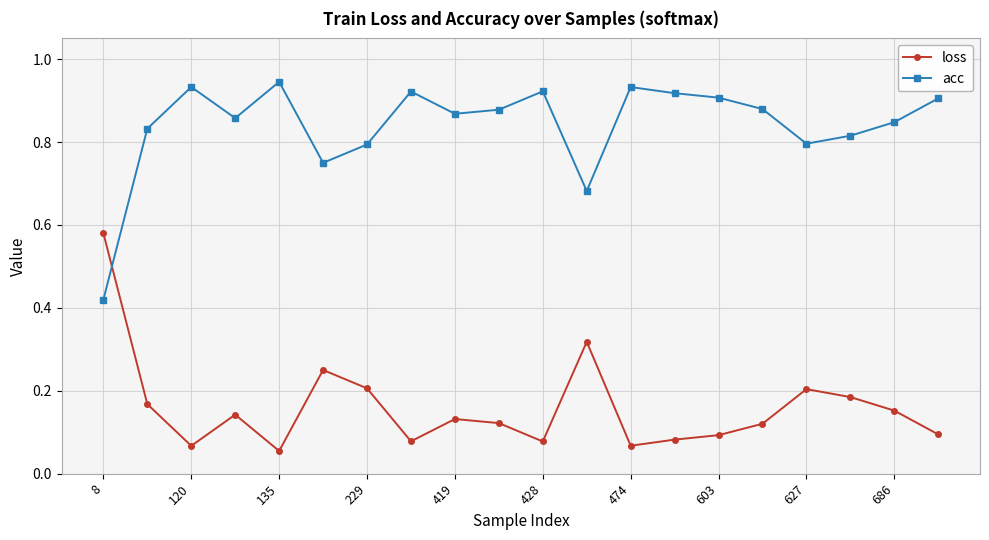

How many loss values are between 0 and 1?

20